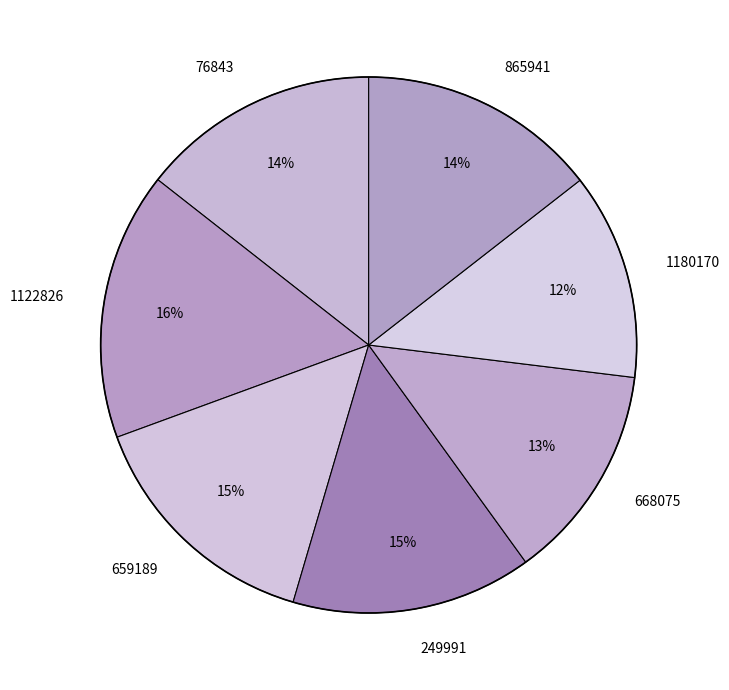

How many segments does this pie chart have?

7